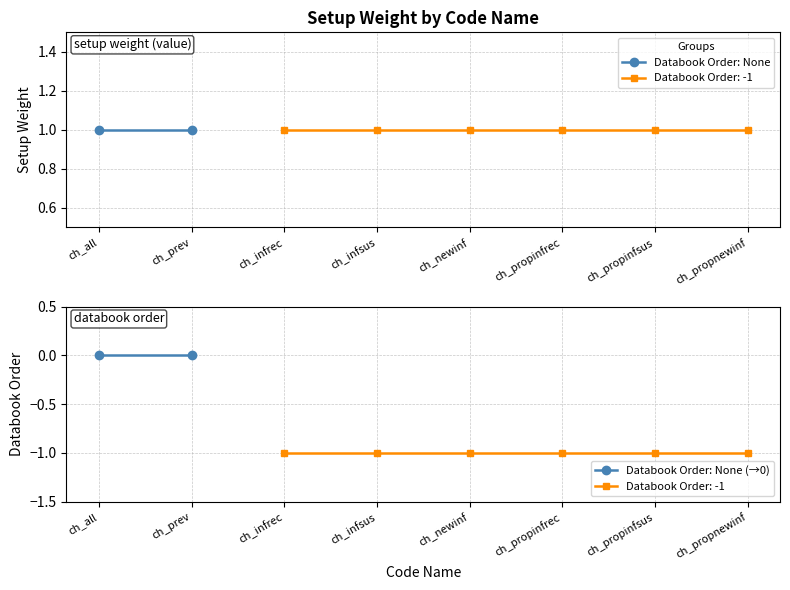

At which label is Databook Order: None closest to 1?

ch_all